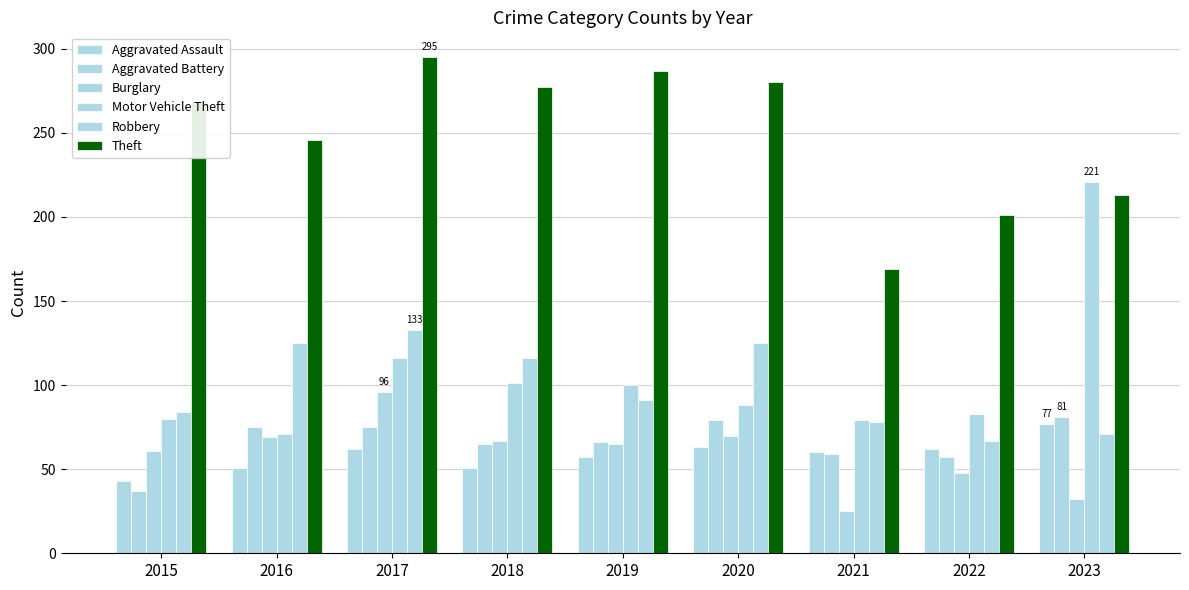

Count the number of categories in the chart.

9